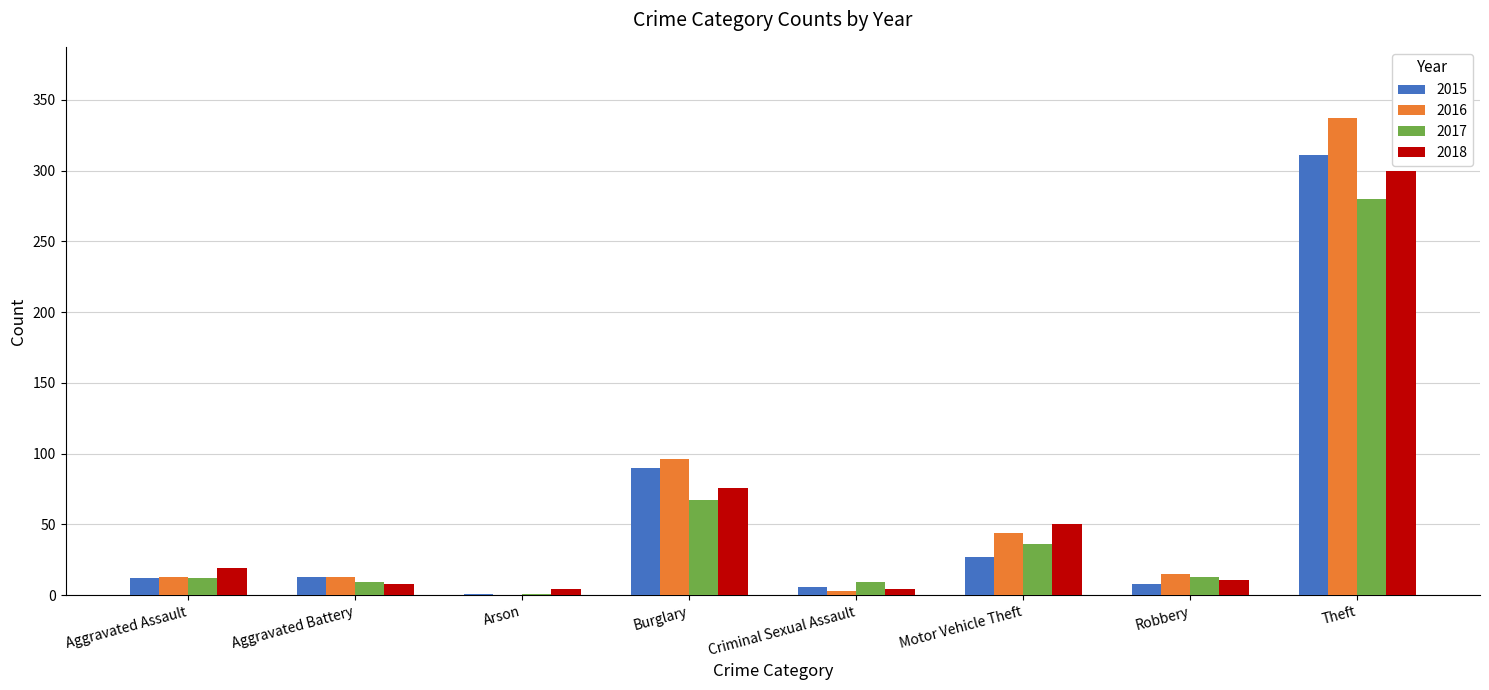

How many groups of bars are there?

8